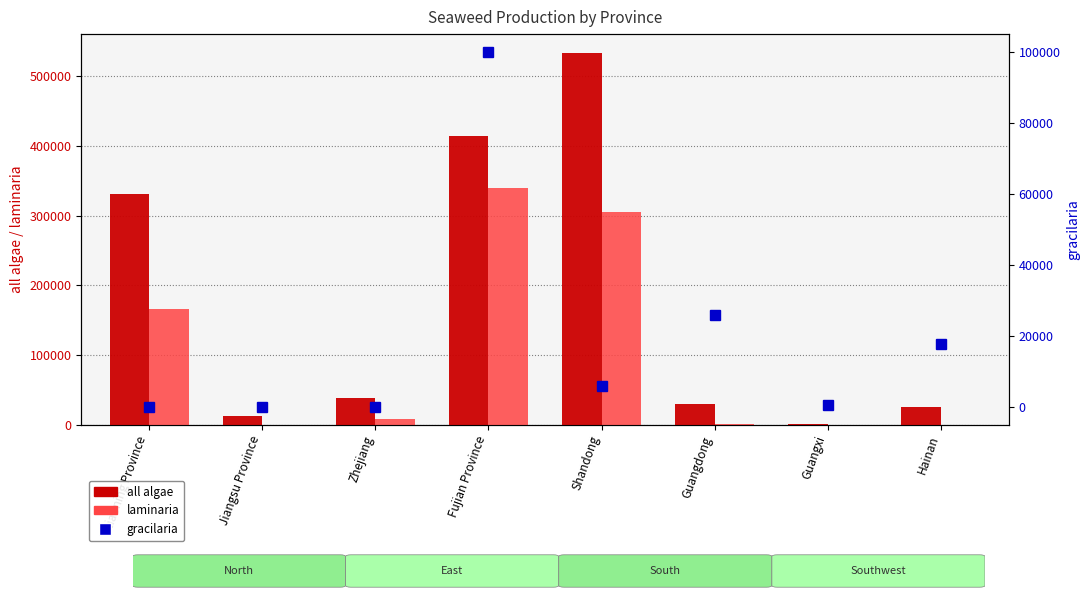

Which label corresponds to the largest value in the chart?

Shandong